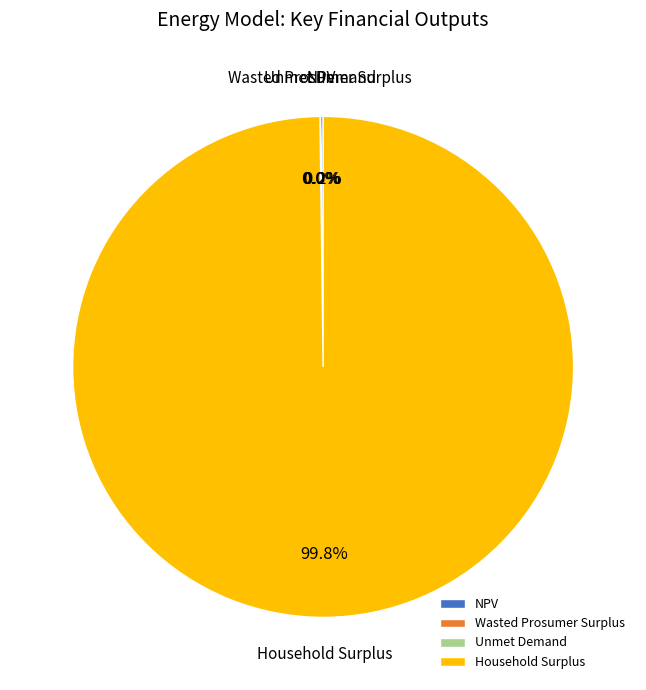

How much of the chart is everything except Household Surplus?

0.2%